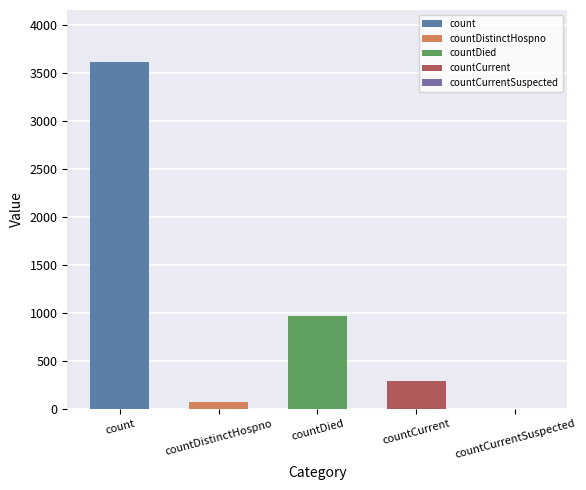

What is the approximate value at count?

3617